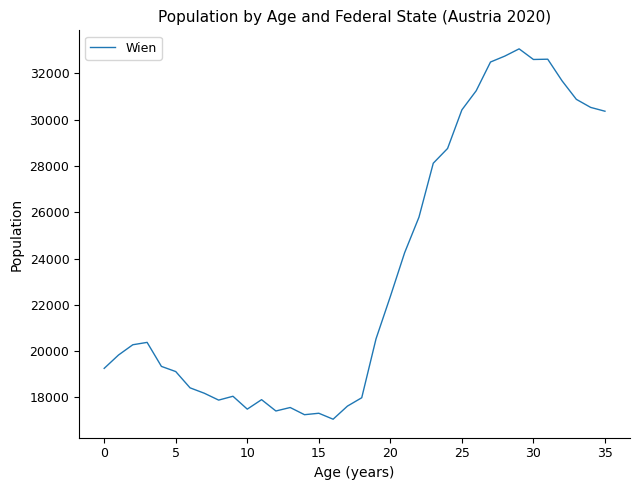

What is the greatest value displayed?

33059